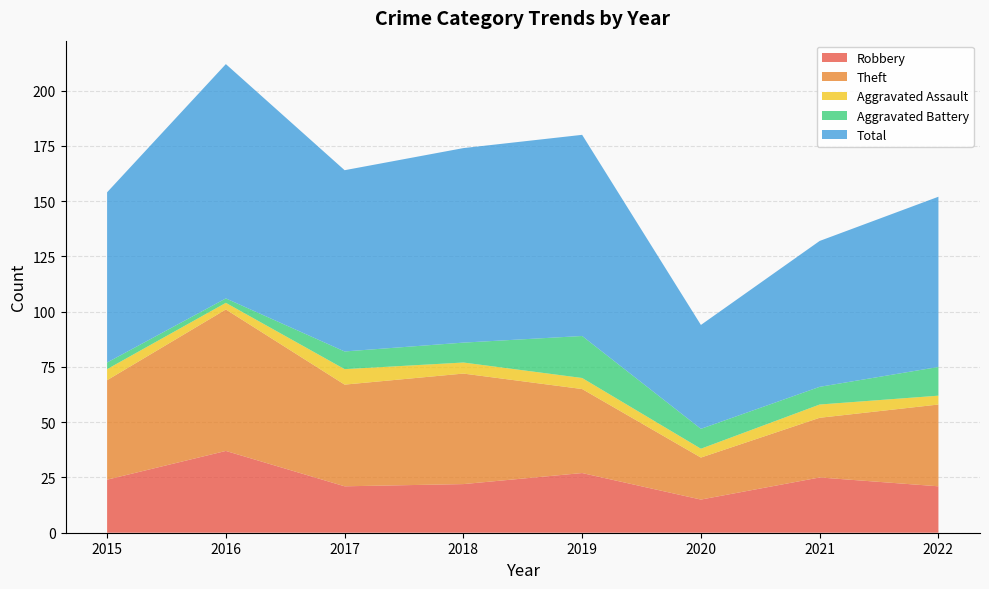

Reading left to right, transcribe all the data shown in this chart.

Robbery: 24	37	21	22	27	15	25	21
Theft: 45	64	46	50	38	19	27	37
Aggravated Assault: 5	3	7	5	5	4	6	4
Aggravated Battery: 3	2	8	9	19	9	8	13
Total: 77	106	82	88	91	47	66	77